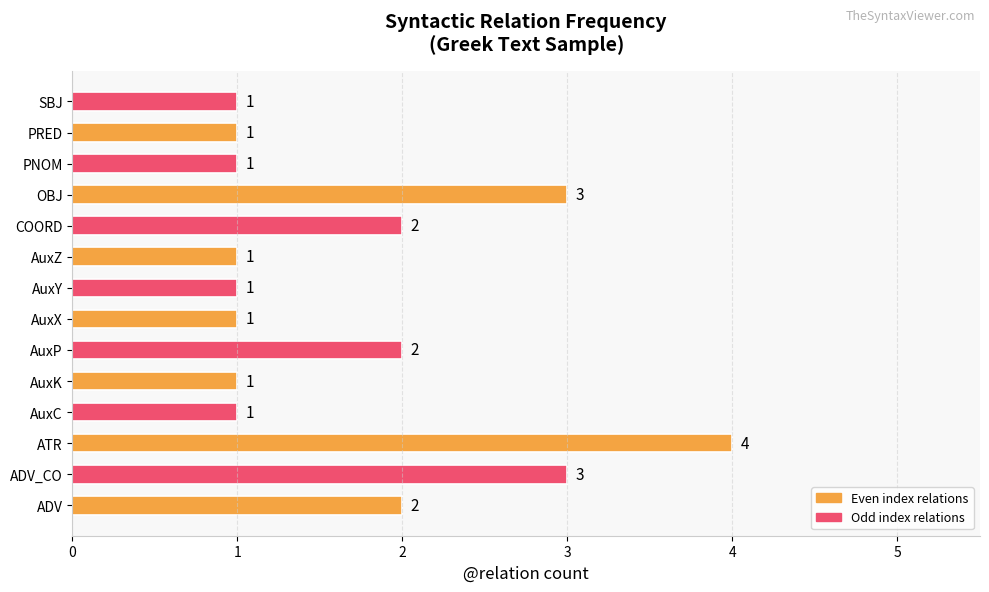

Which label corresponds to the largest value in the chart?

ATR